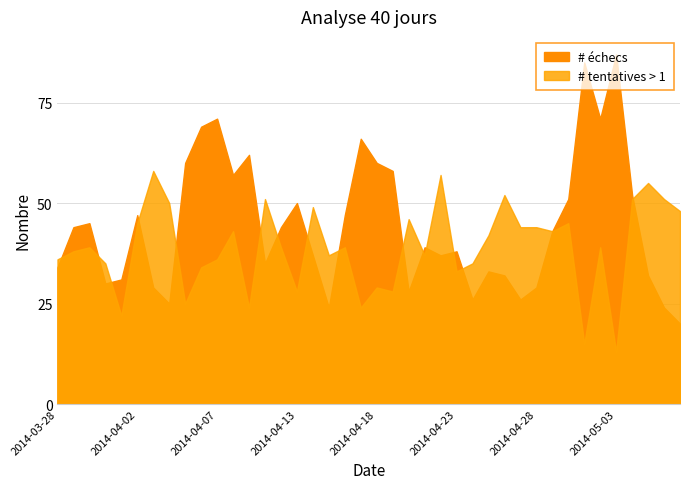

Which series has the largest range (max minus min)?

# échecs